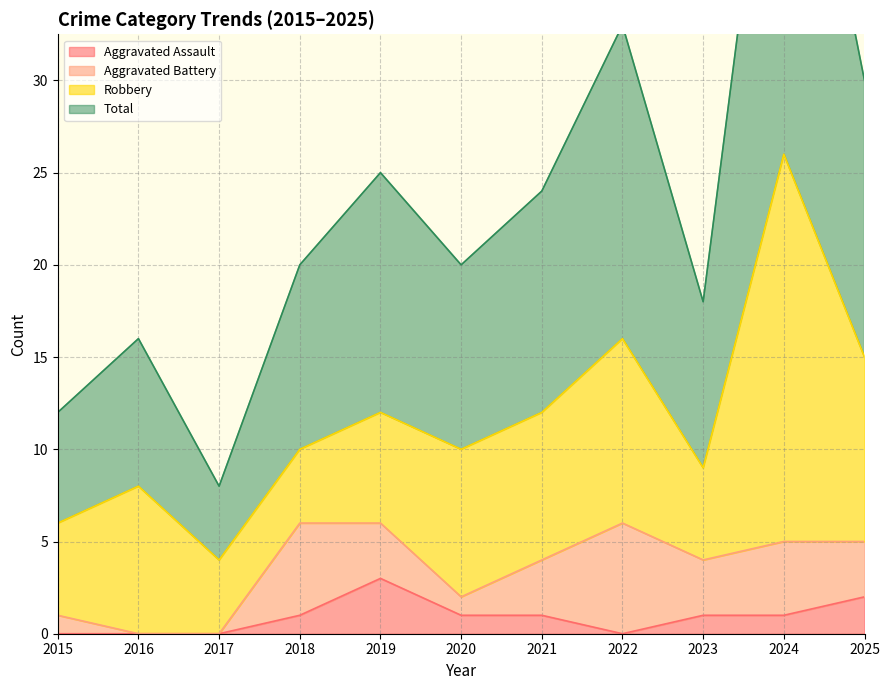

What is the difference between the Aggravated Assault values at 2015 and 2020?

1